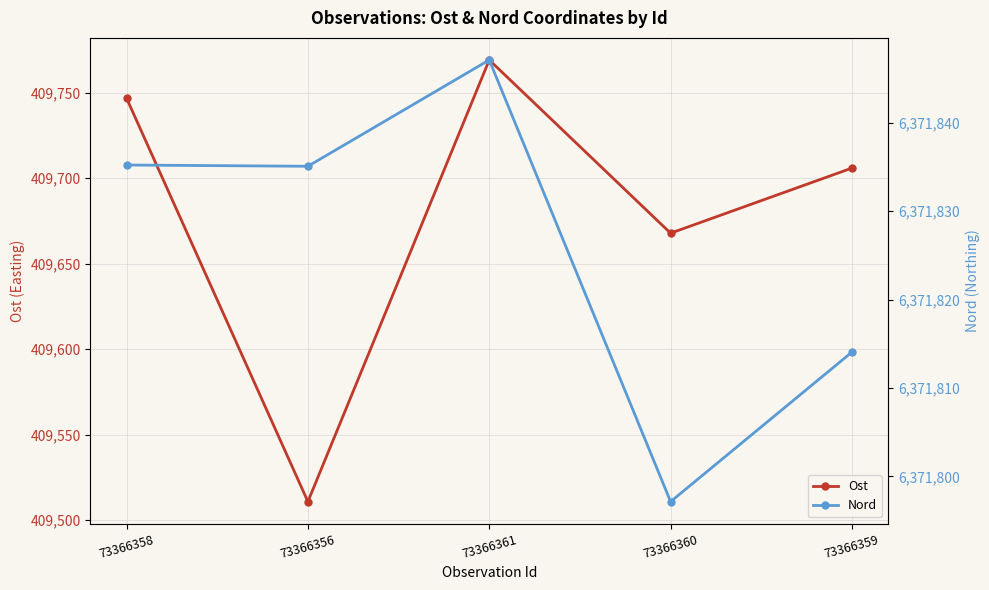

What is the label of the 2nd point from the left?

73366356